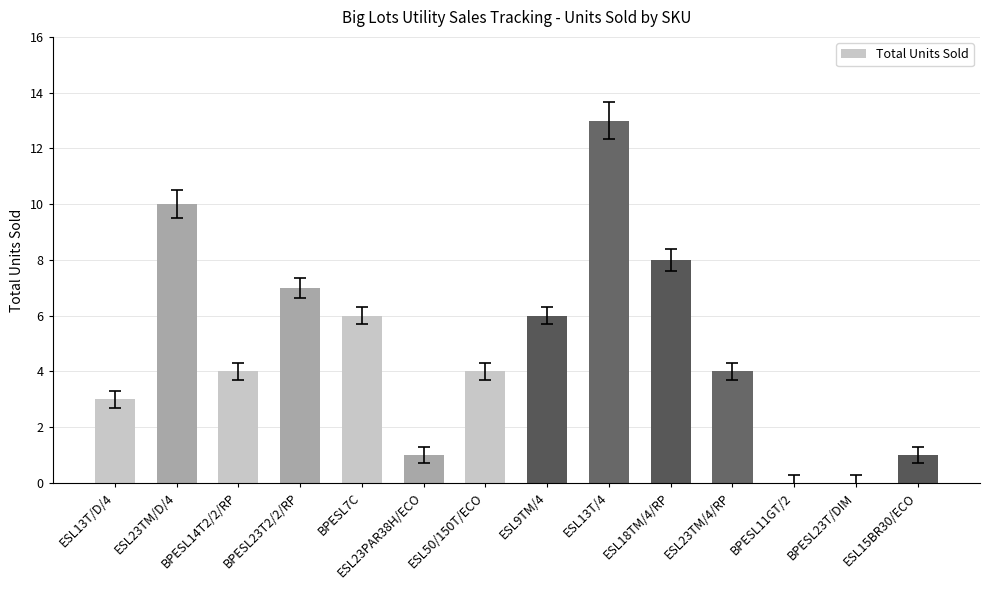

Approximately how many times larger is the value at ESL9TM/4 compared to ESL13T/D/4?

2.0